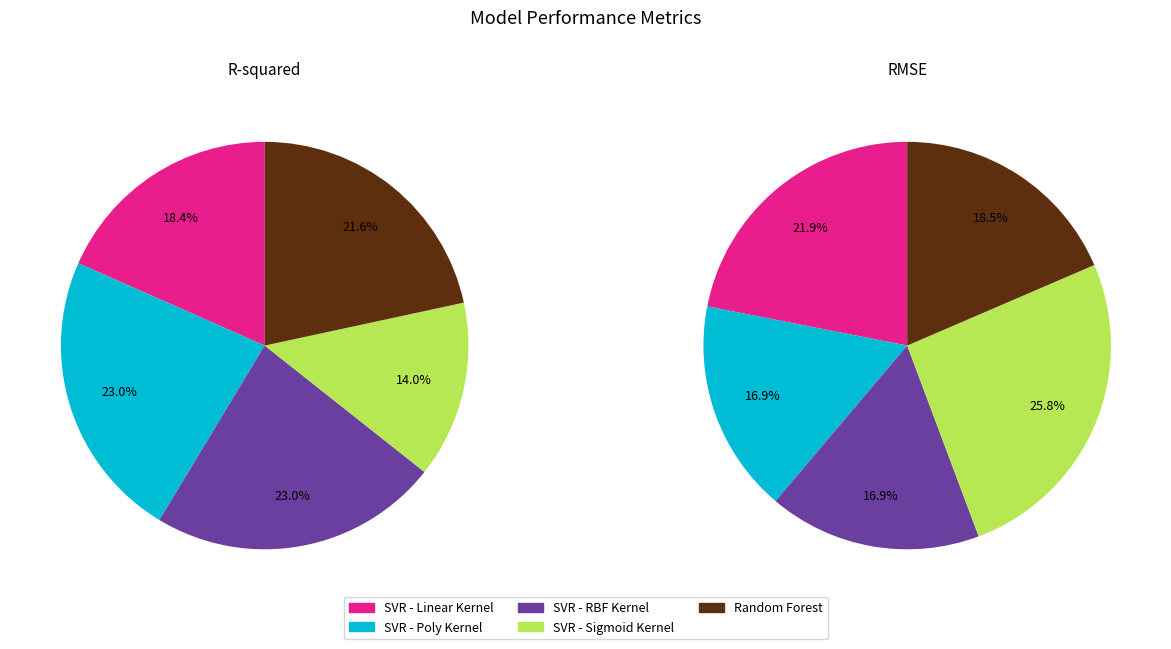

The RMSE slice represents 91% of the pie. True or false?

False